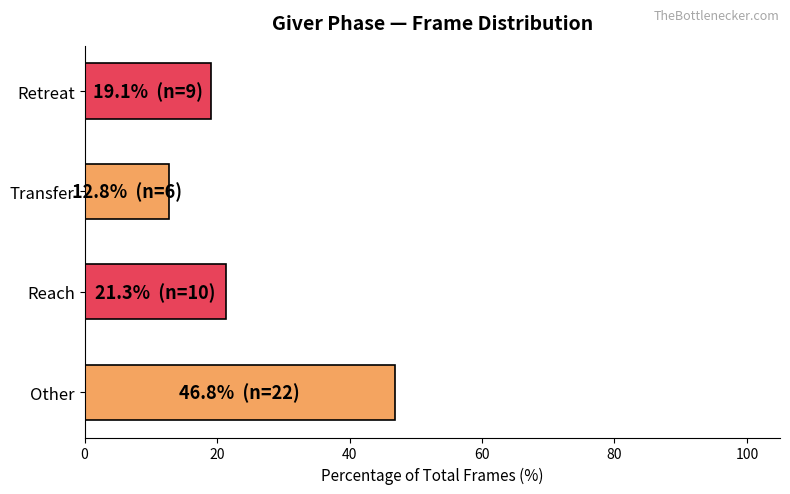

What is the change in value from Reach to Retreat?

-2.1